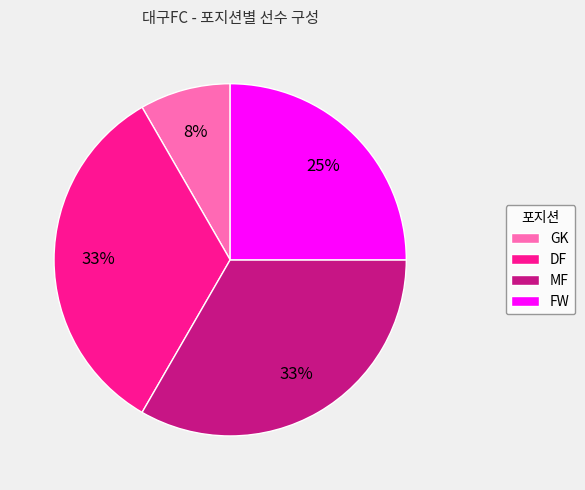

Is GK the majority of the pie?

No